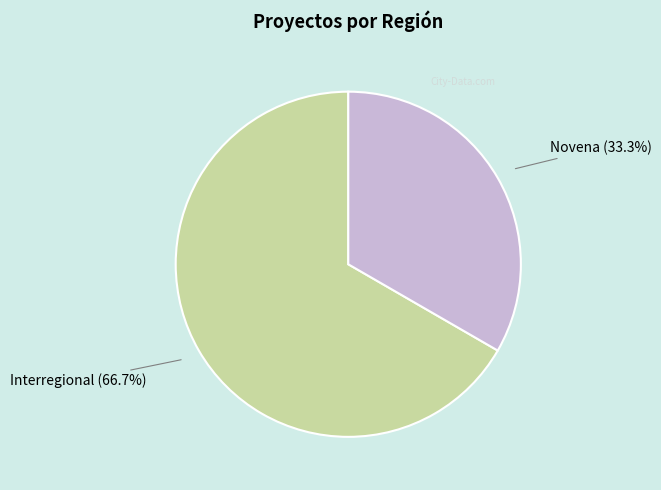

Is there any slice that represents more than half of the pie?

Yes